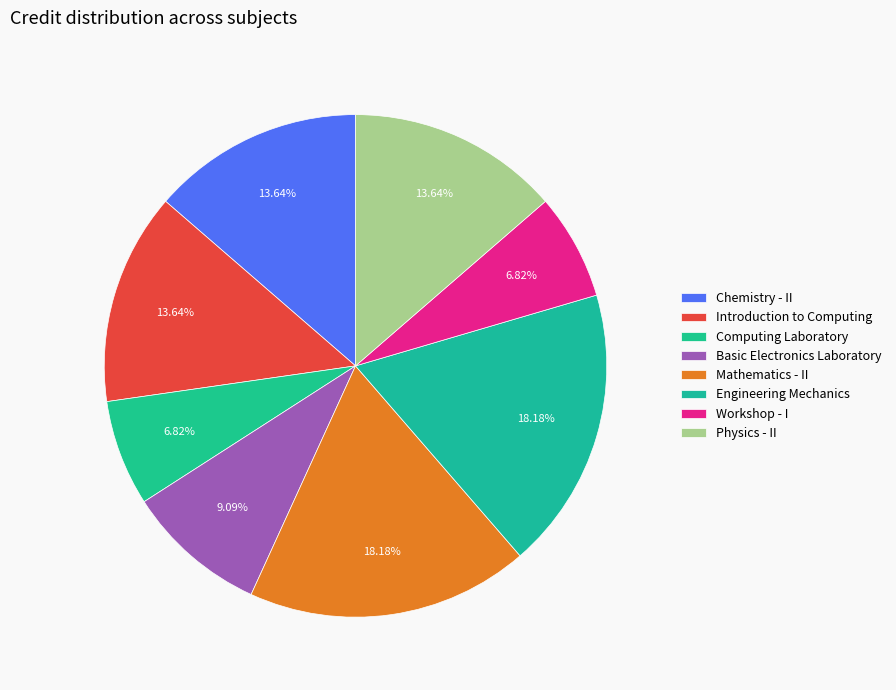

Is Physics - II the majority of the pie?

No